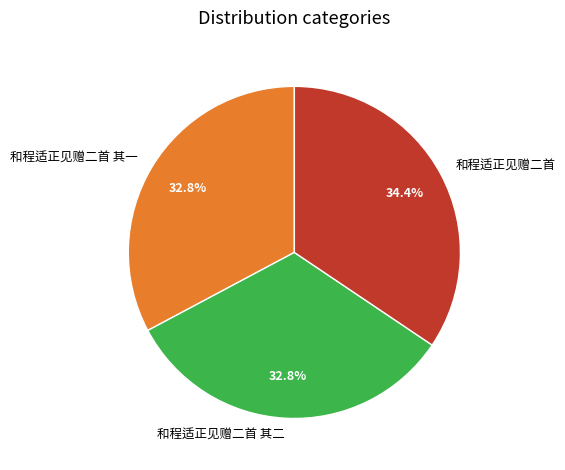

Count the number of slices in the pie.

3